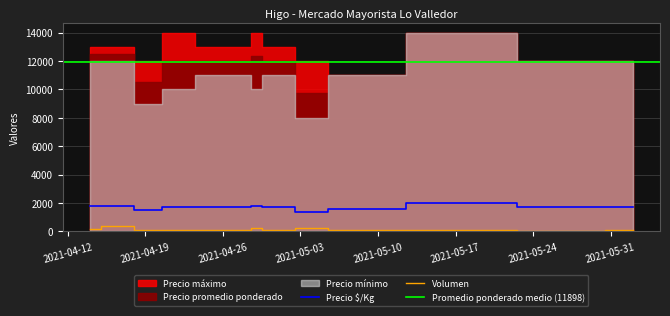

Where is Volumen nearest to the value 195?

2021-04-29